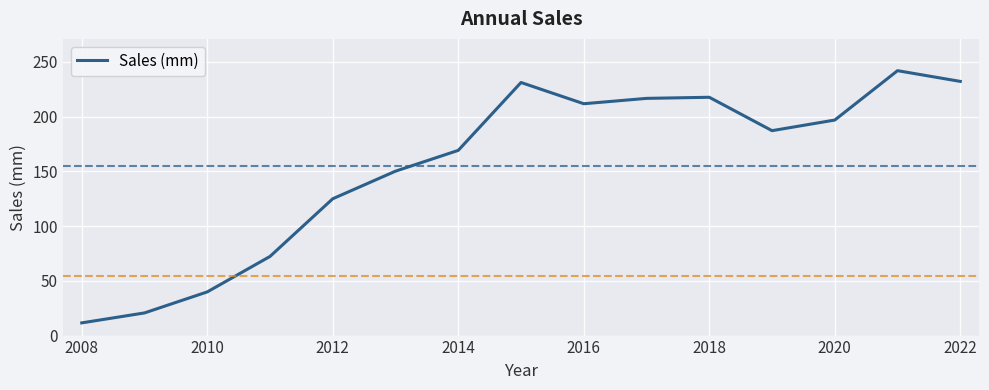

True or false: the data has more than 2 interior local peaks.

True